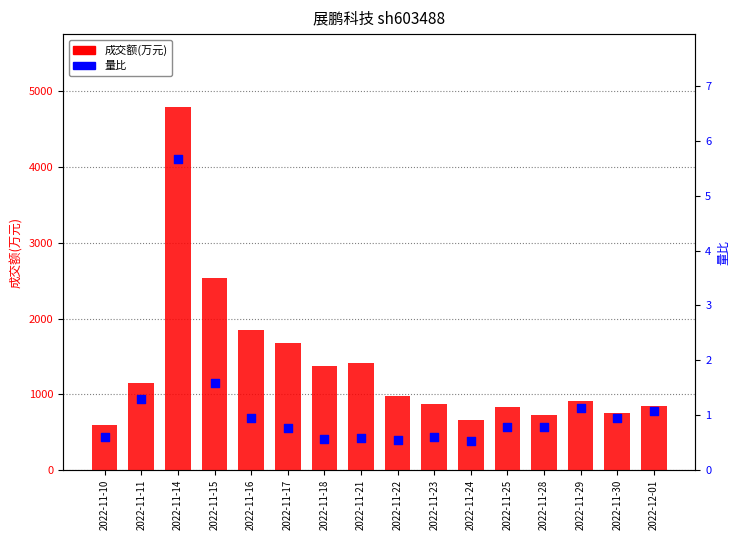

Which series has the largest Y range (max minus min)?

成交额(万元)